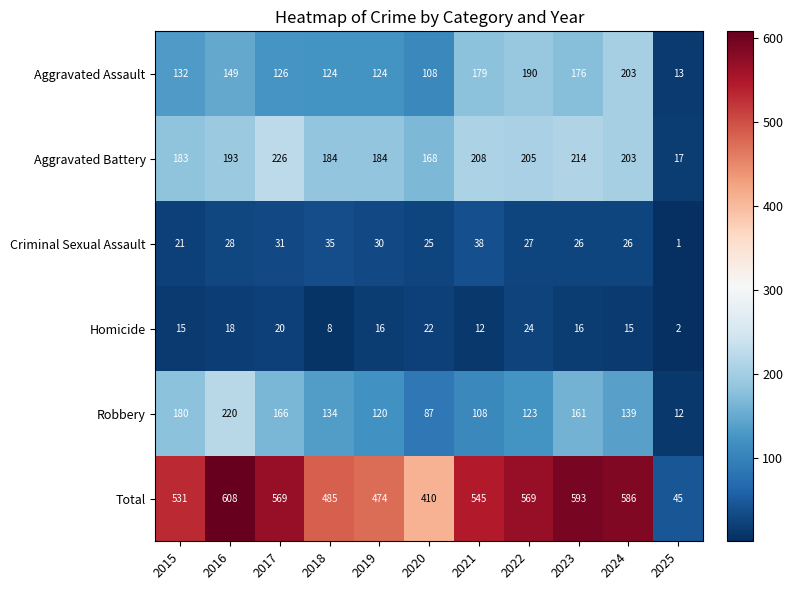

Which category has the highest value in the Criminal Sexual Assault series?

2021